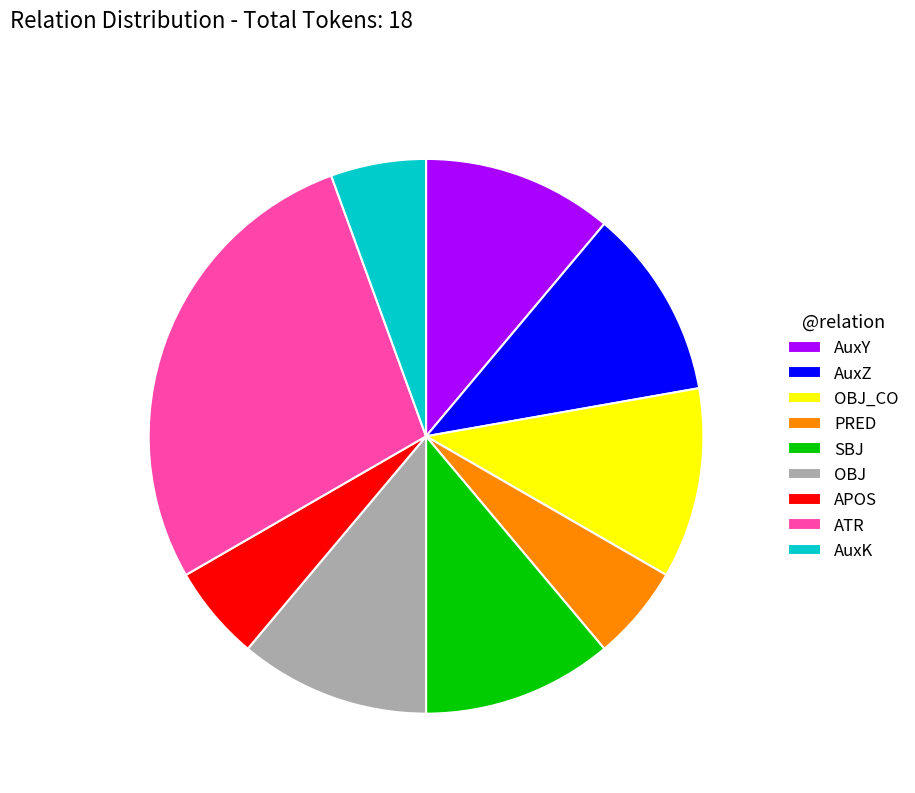

Is there a majority slice in this chart?

No